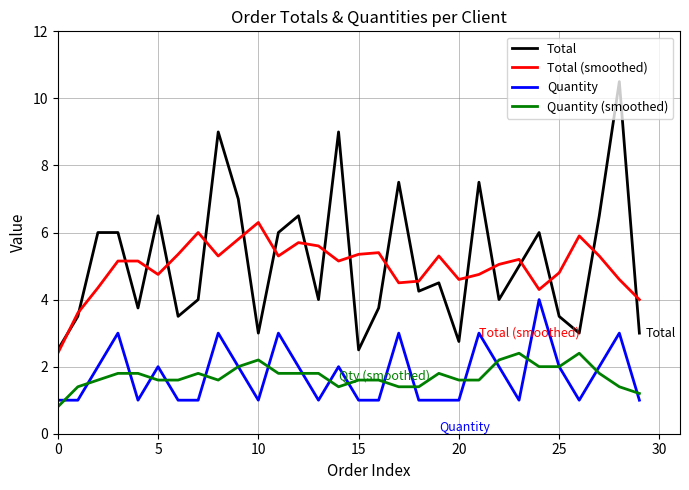

Which series has the largest range (max minus min)?

Total